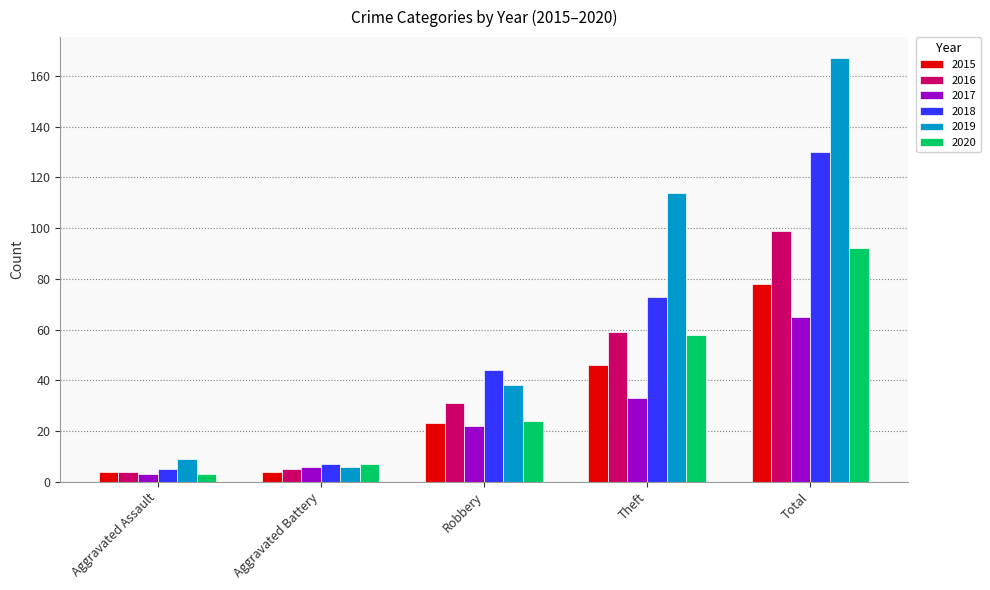

Is it true that 2018 equals 5 at Aggravated Assault?

True